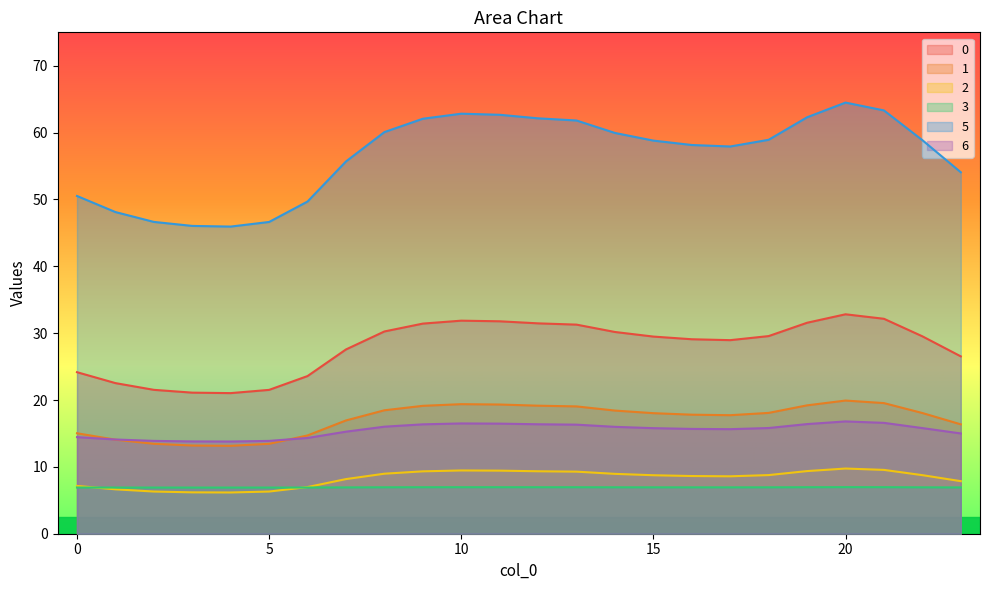

What is the difference between the highest and lowest values at 22?

51.9